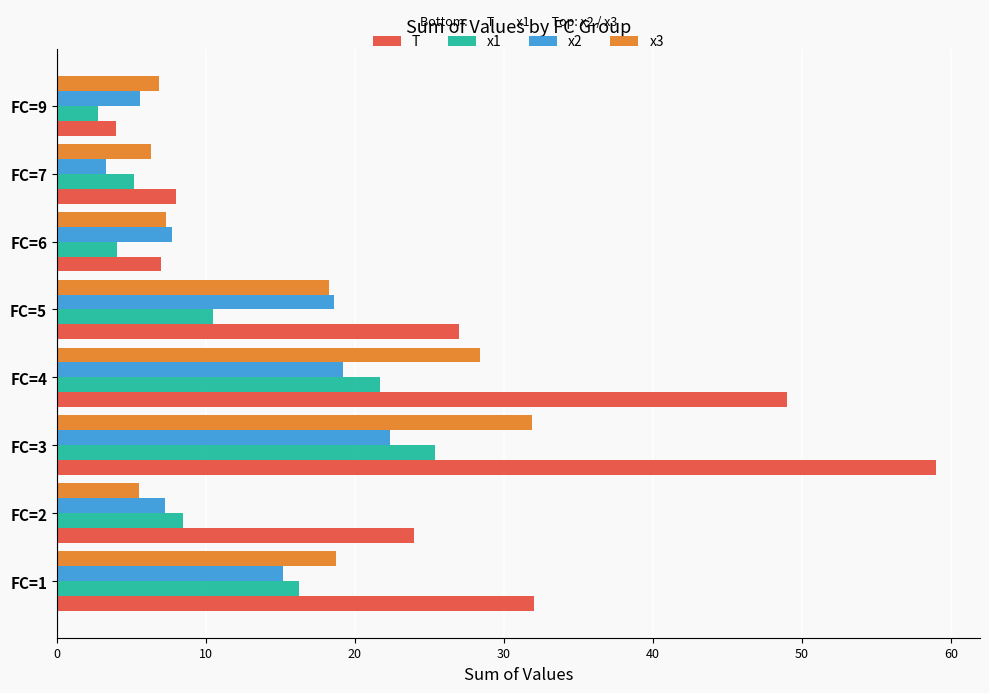

What is the difference between the second highest and minimum values in the T series?

45.0